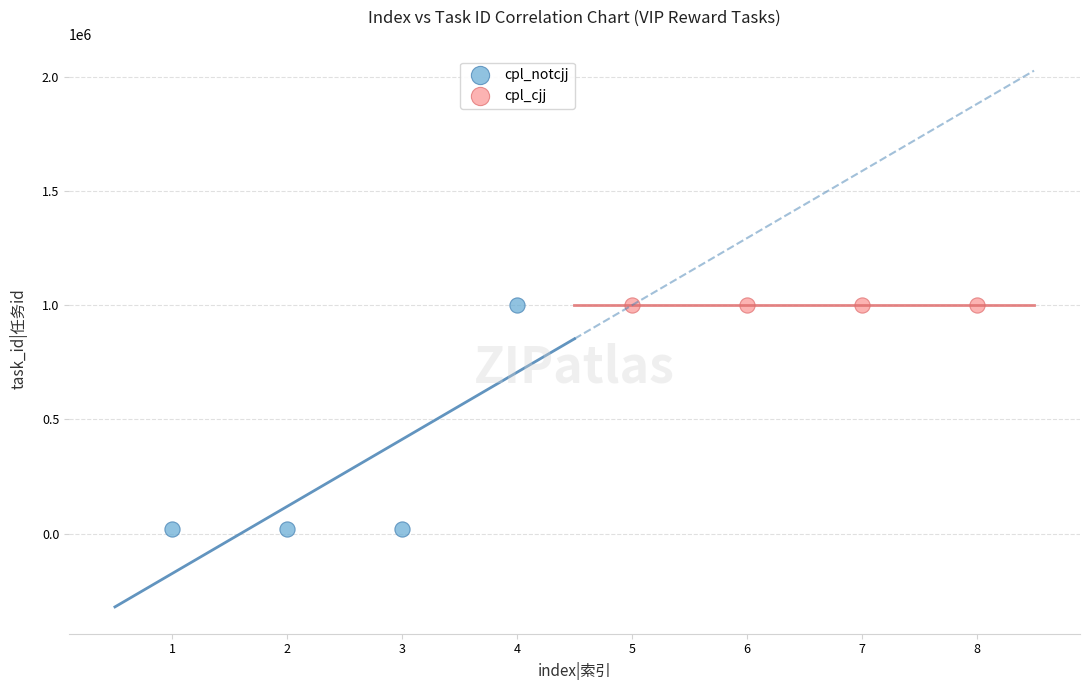

Which series has the widest spread of Y values?

cpl_notcjj